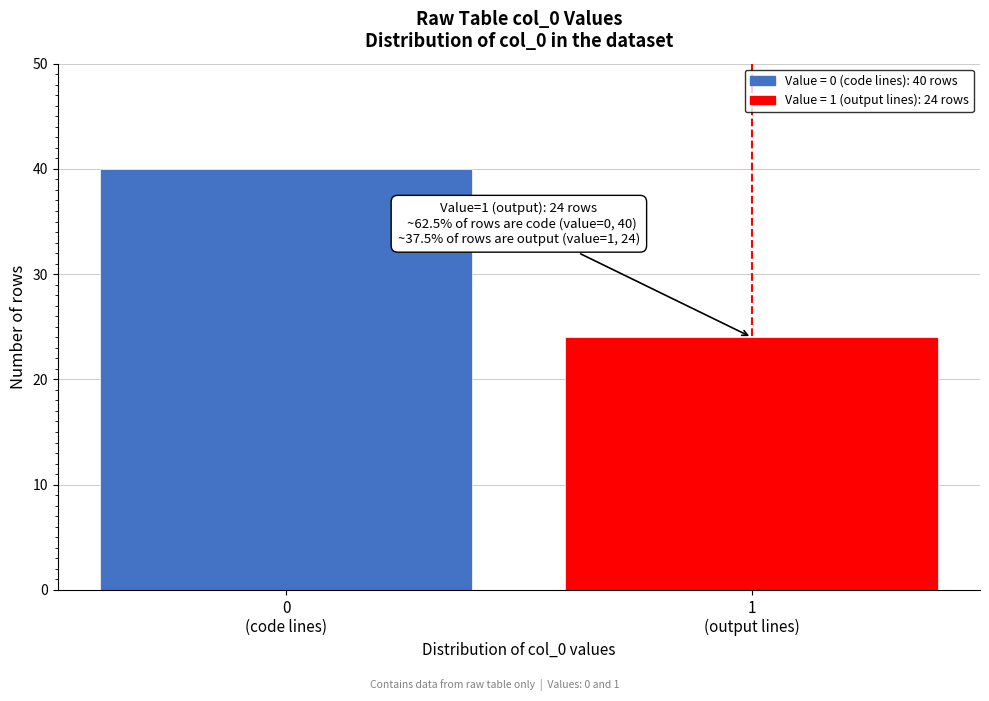

Reading left to right, list all the values displayed in this chart.

40	24